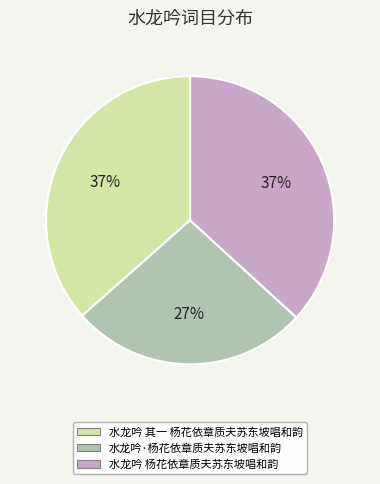

The 水龙吟 其一 杨花依章质夫苏东坡唱和韵 slice represents 30% of the pie. True or false?

False